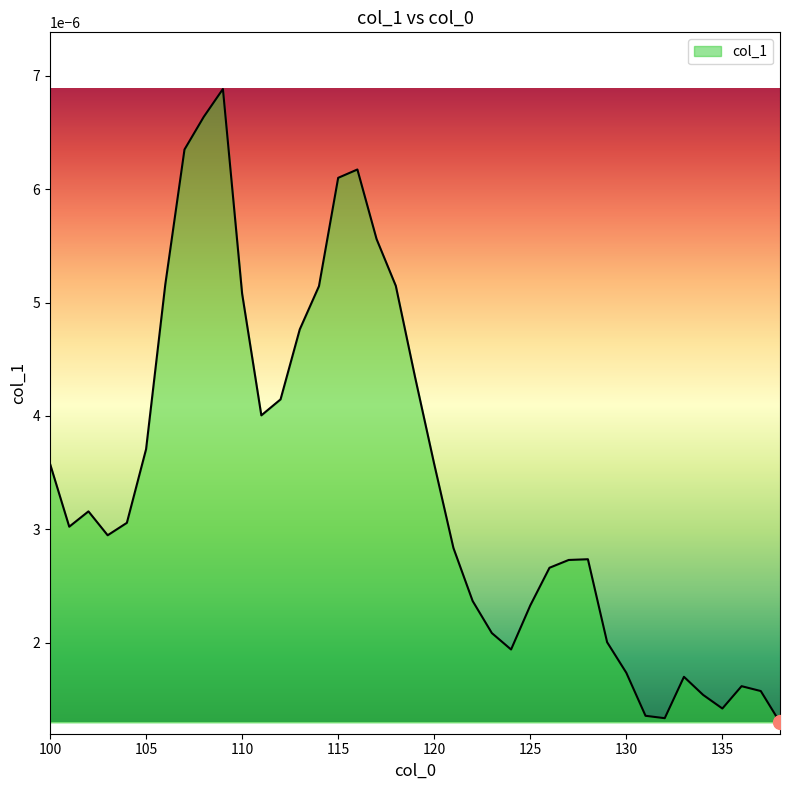

How many categories are shown in the chart?

39